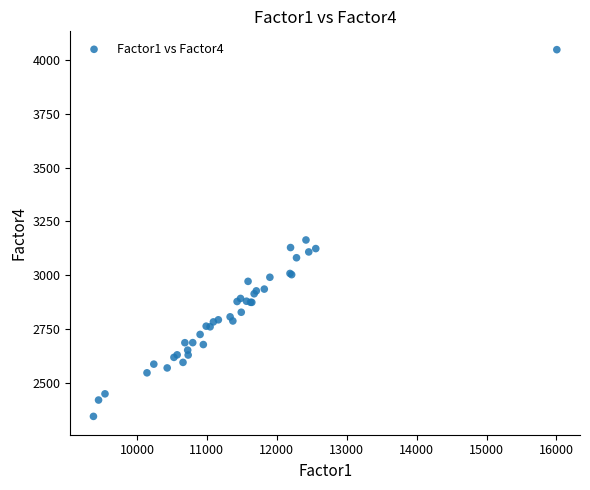

What Y value in the scatter plot is closest to 3196?

3164.1